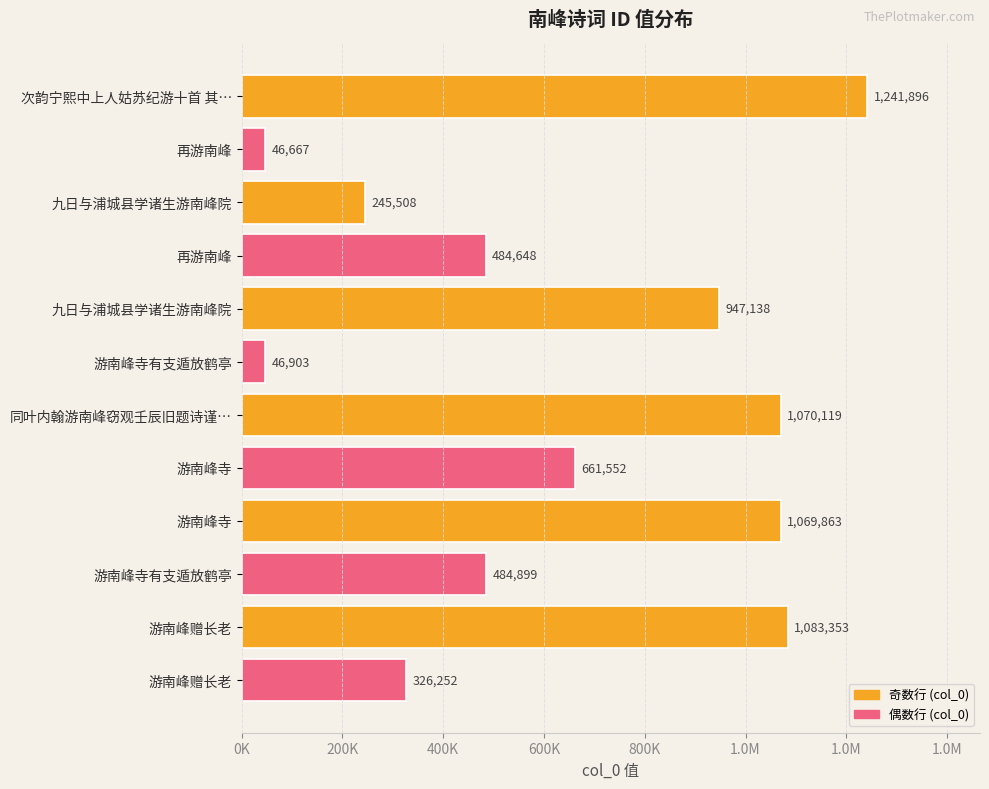

Does the chart contain any negative values?

No